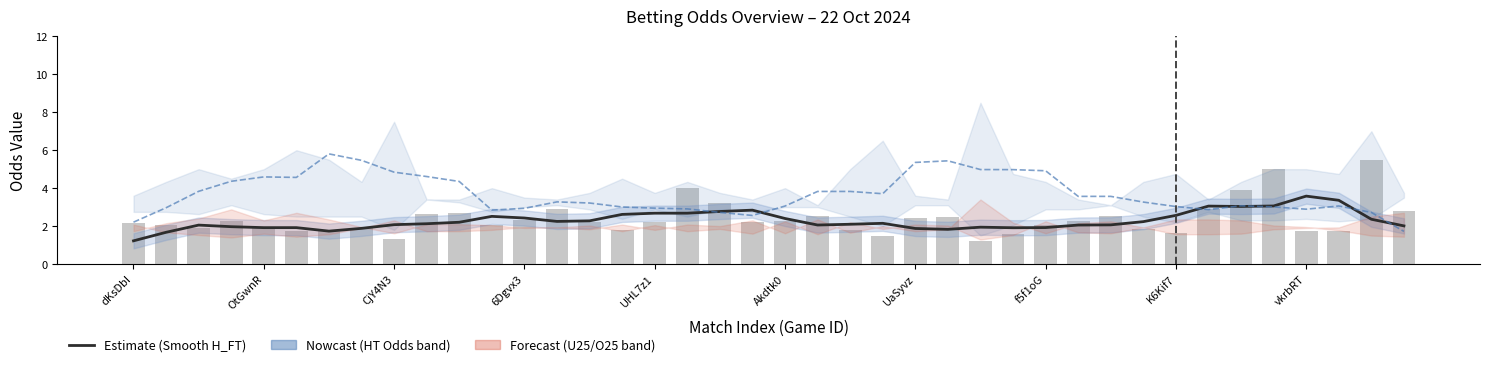

At how many categories does at least one series exceed 4?

15